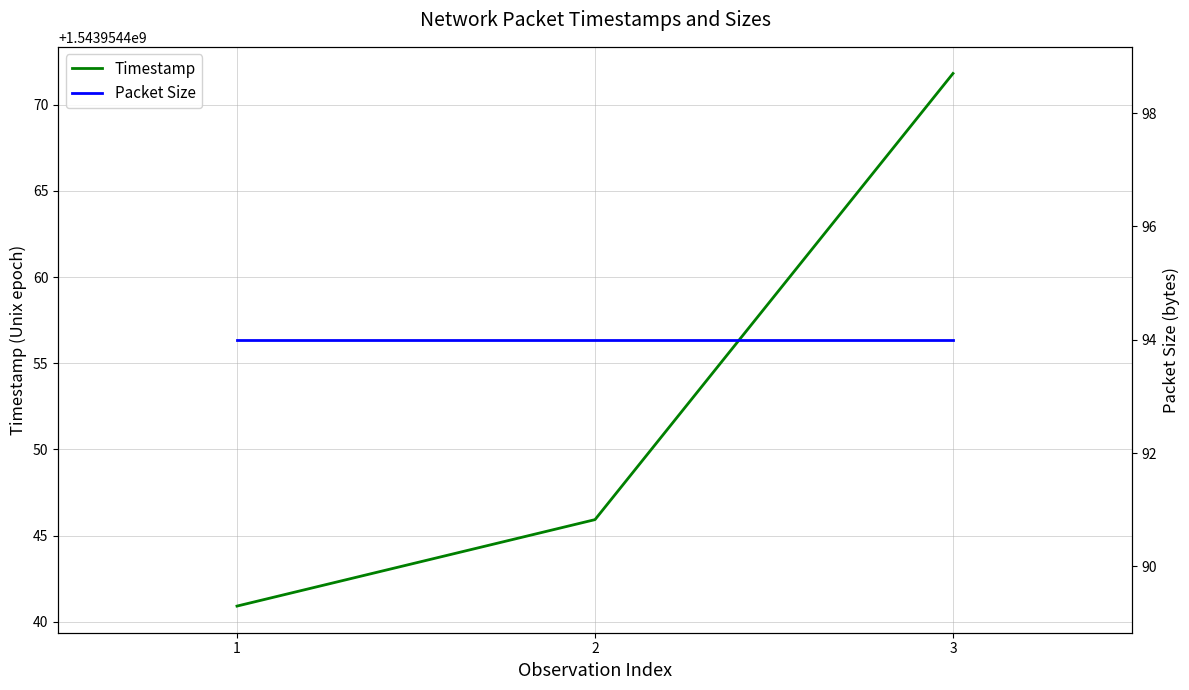

What is the sum of the Timestamp values at 3 and 2?

3087908917.7